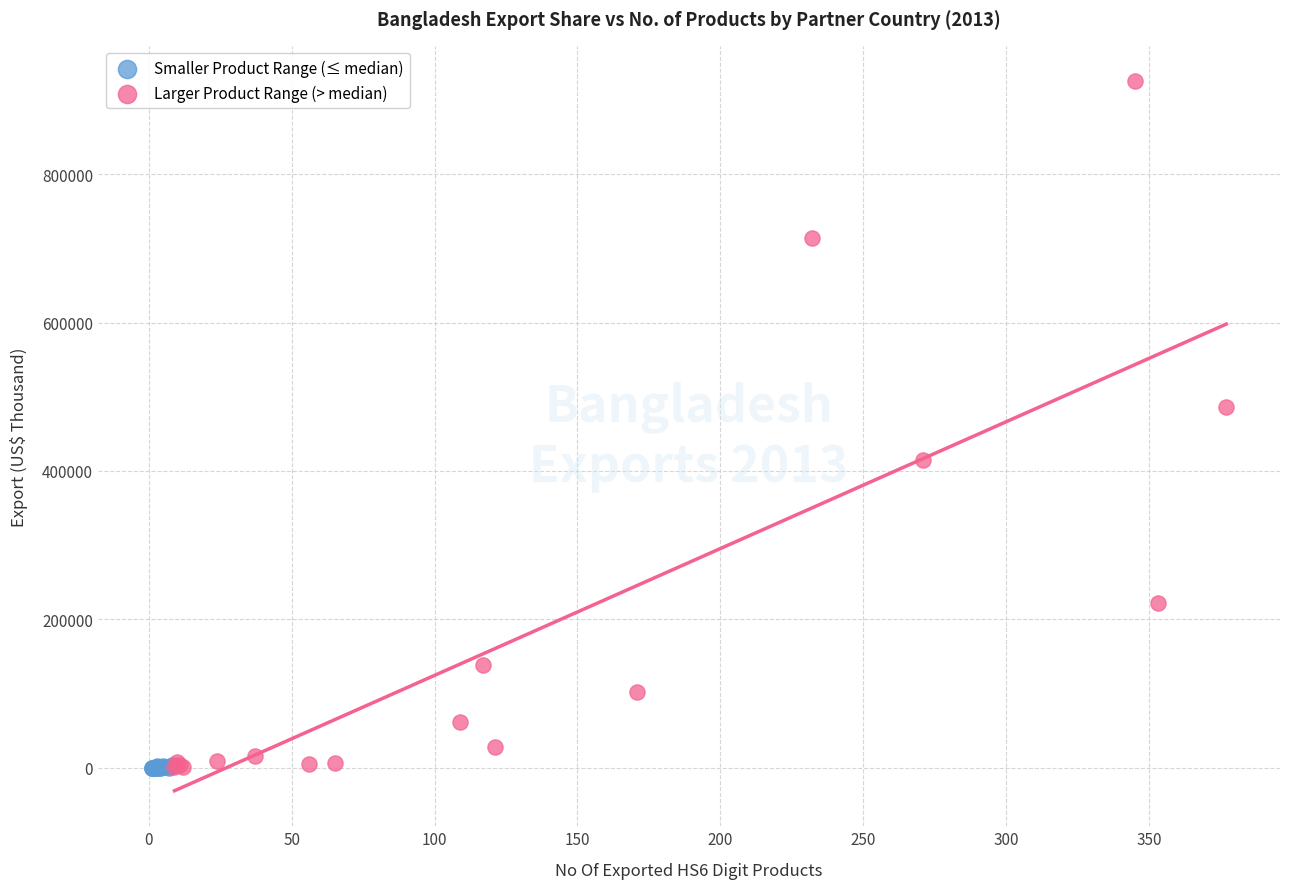

Which series contains the highest Y value?

Larger Product Range (> median)